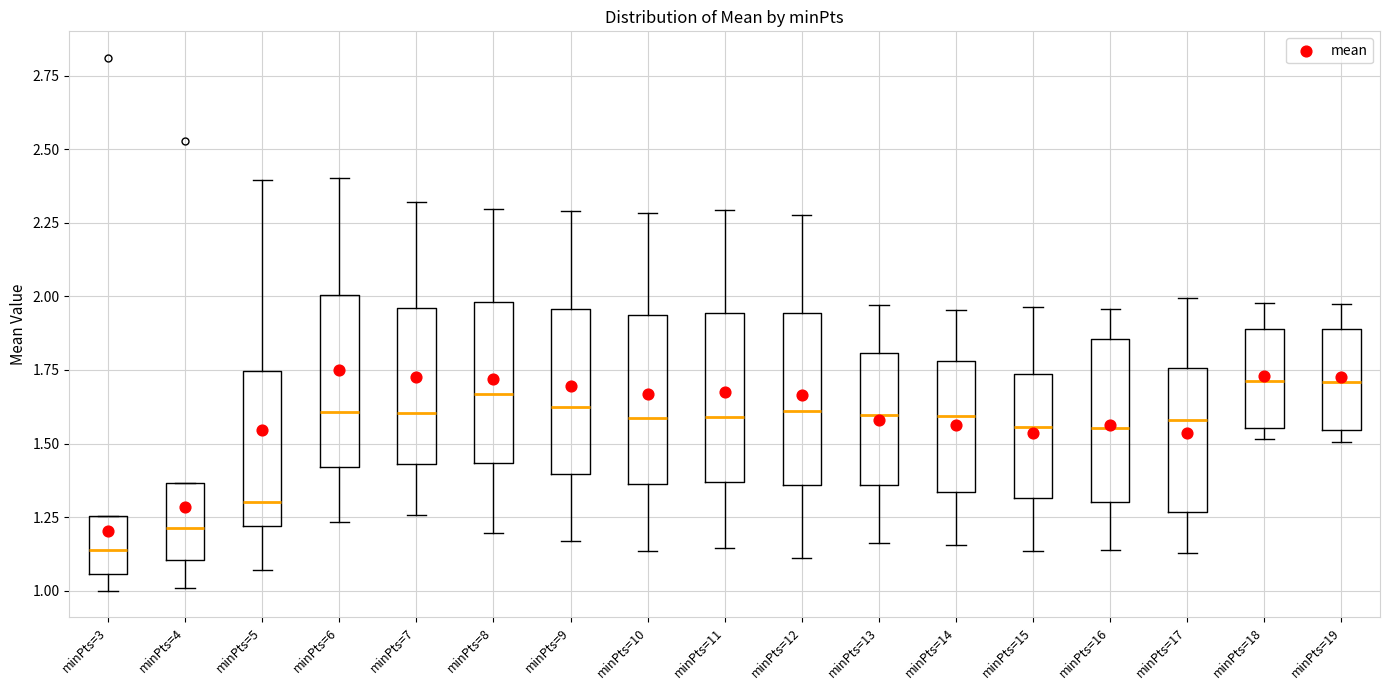

Where is the lower edge of the box for minPts=19 on the y-axis? The values are not printed on the chart, so give them approximately, as read against the axis.

1.55